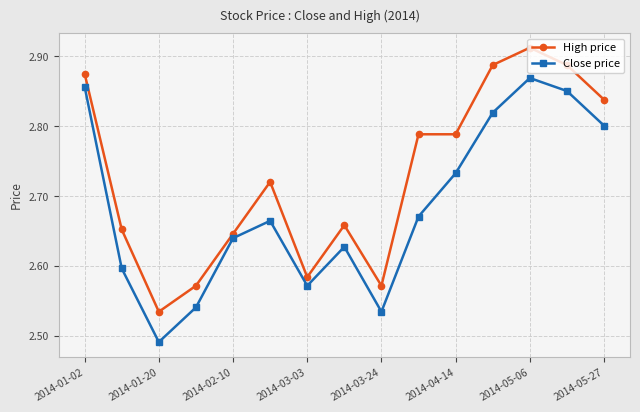

What is the difference between the maximum and minimum values in the High price series?

0.4